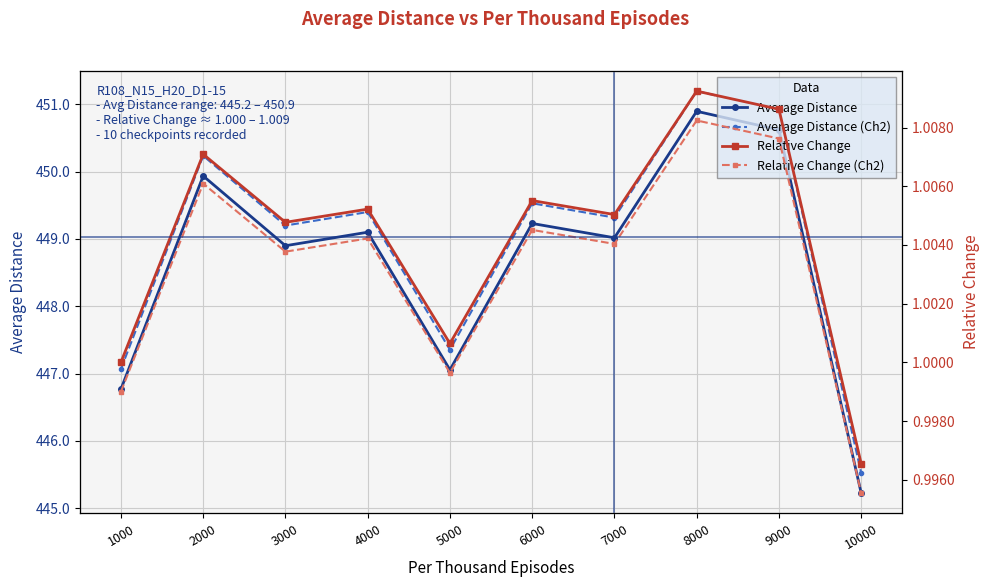

Which series has the largest total across all categories?

Average Distance (Ch2)